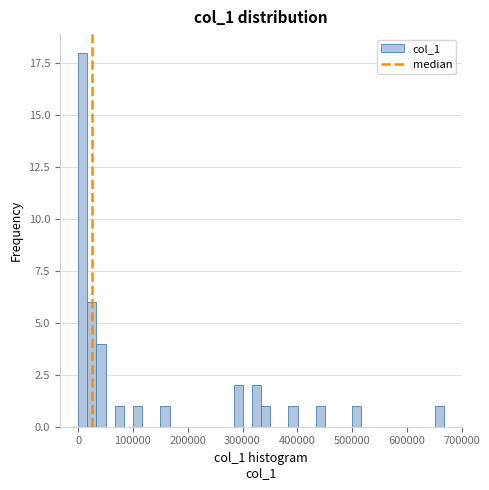

Around what value on the x-axis is the tallest bar? Give the approximate position of its centre, as read against the axis.

10000